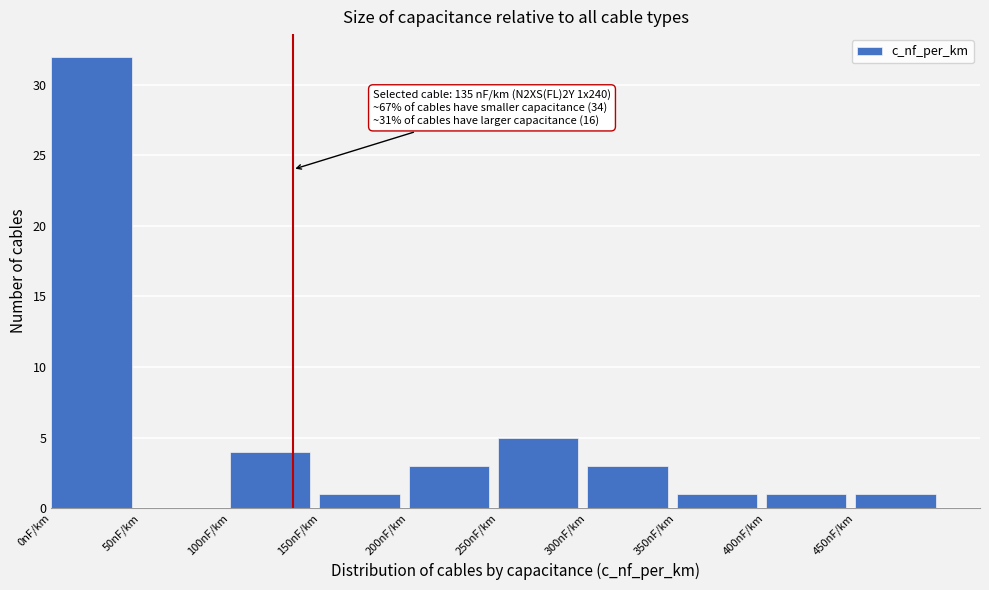

Which range on the x-axis has the tallest bar?

0 to 50